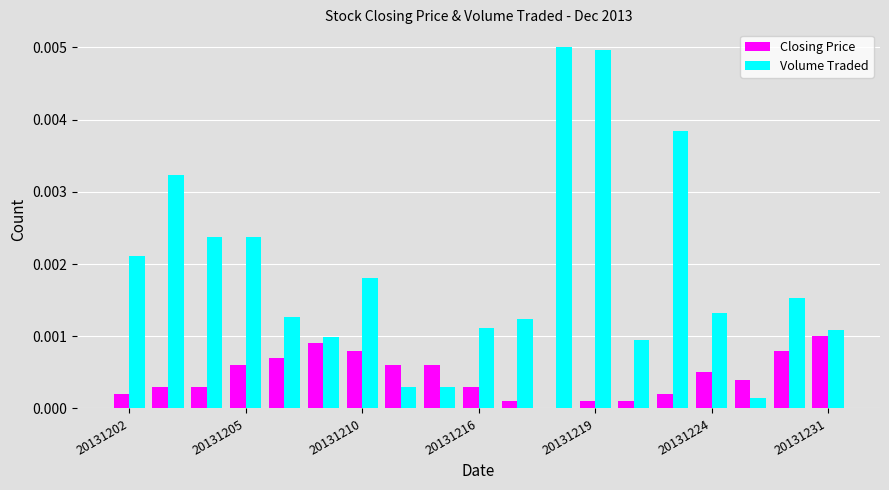

What are all the series names shown in the legend?

Closing Price, Volume Traded